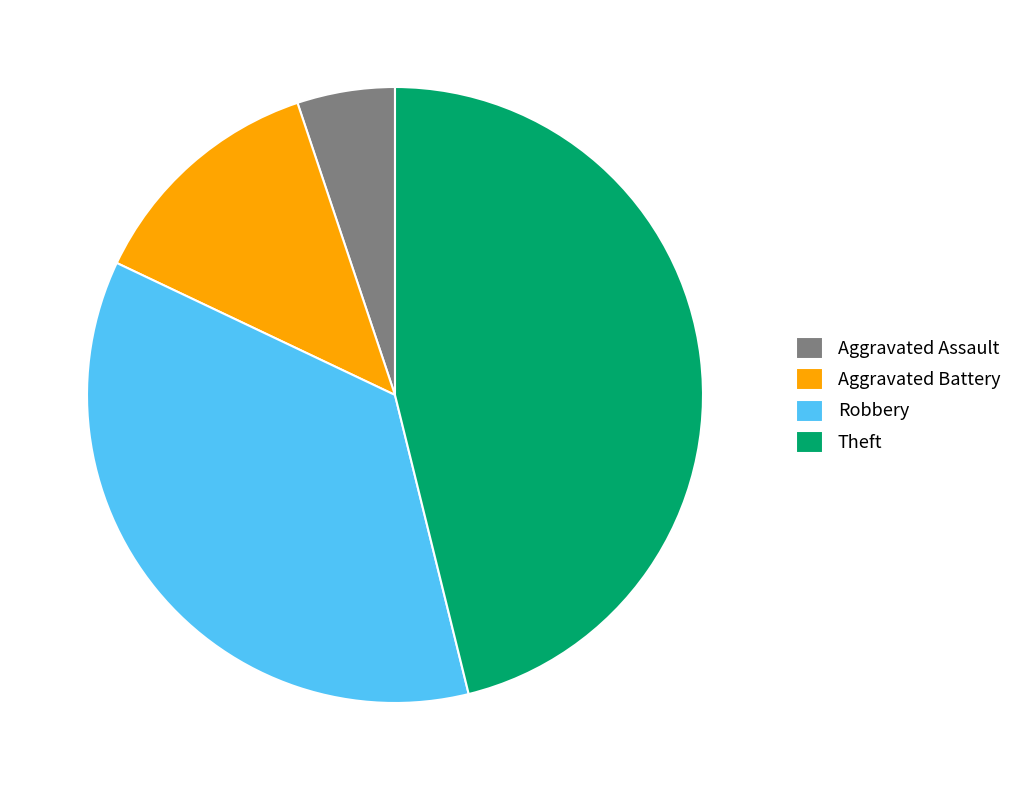

What is the ratio of the value at Robbery to the value at Aggravated Assault?

7.0